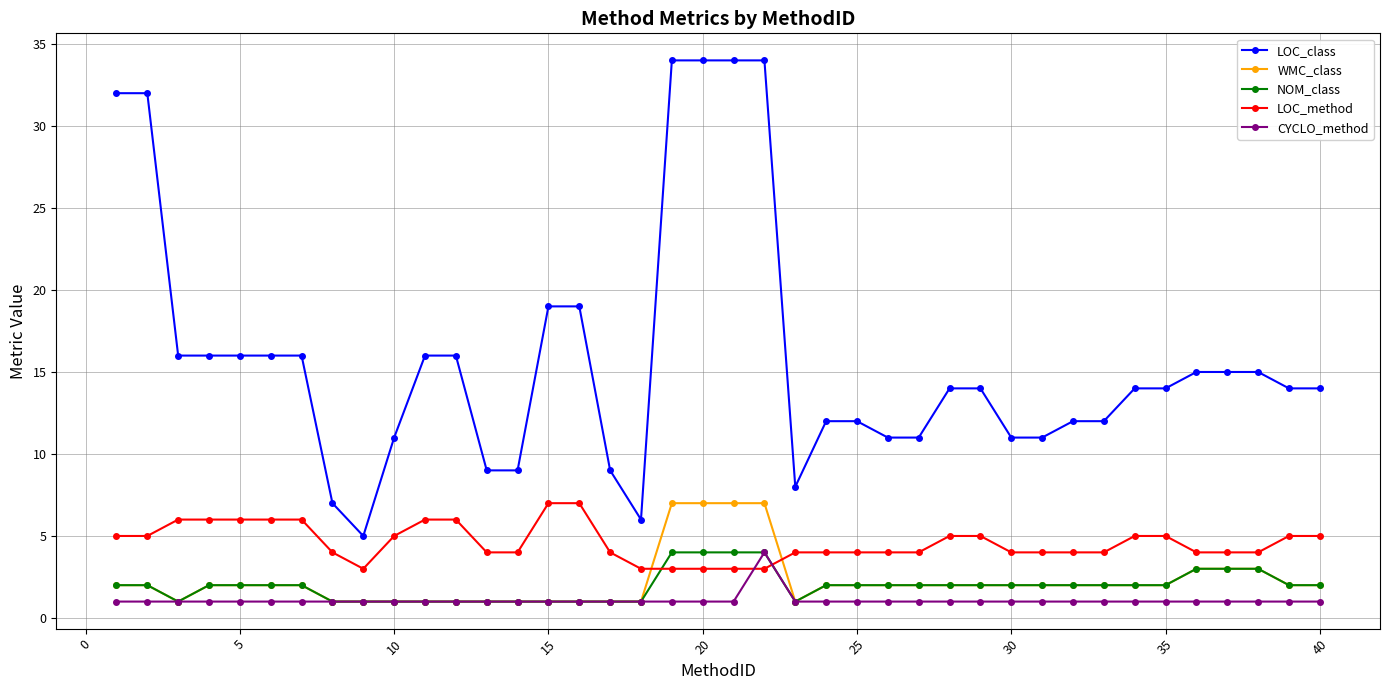

Which series has the widest spread of values?

LOC_class